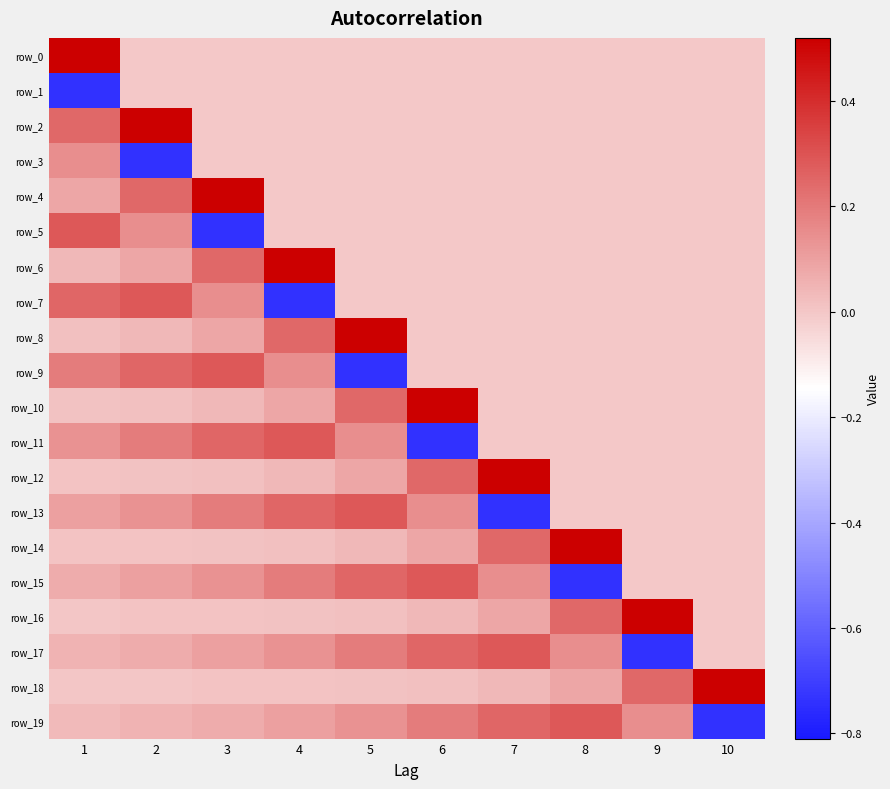

Which series changed the most between 2 and 10?

row_2